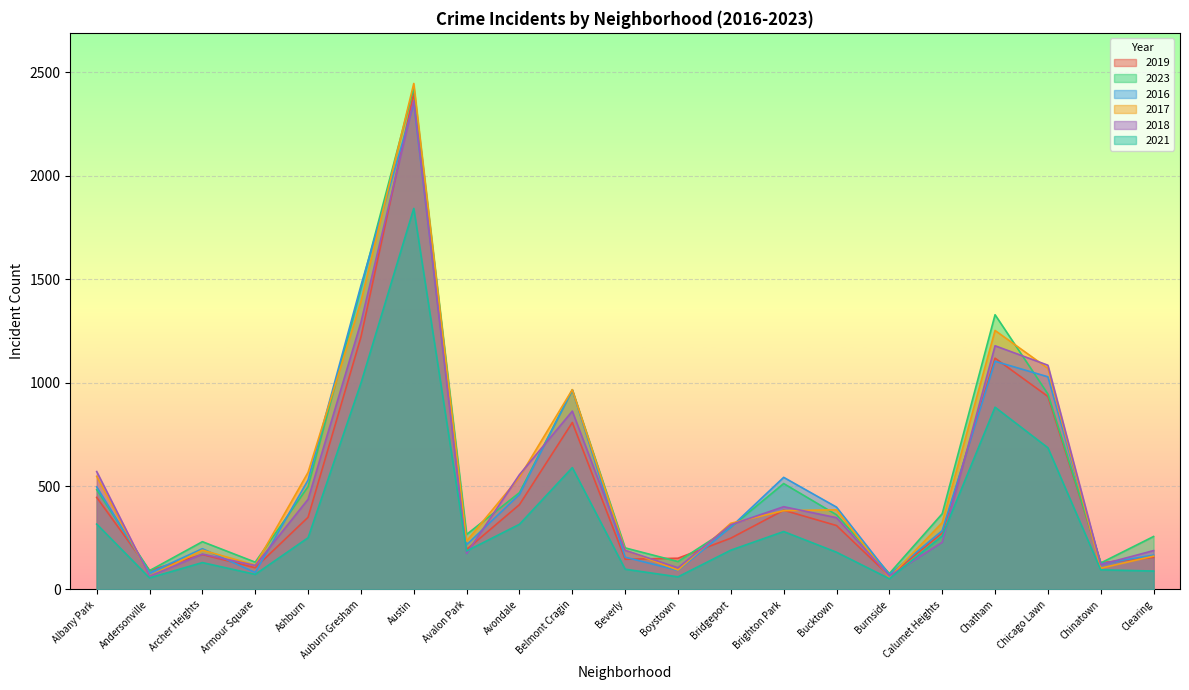

What is the average value of the 2023 series?

553